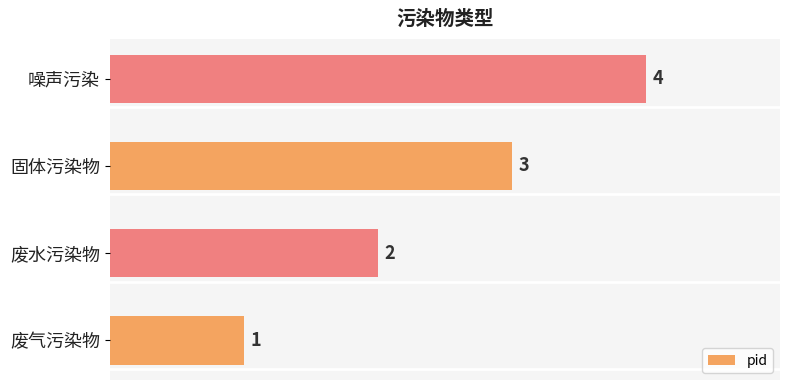

What is the smallest value displayed?

1